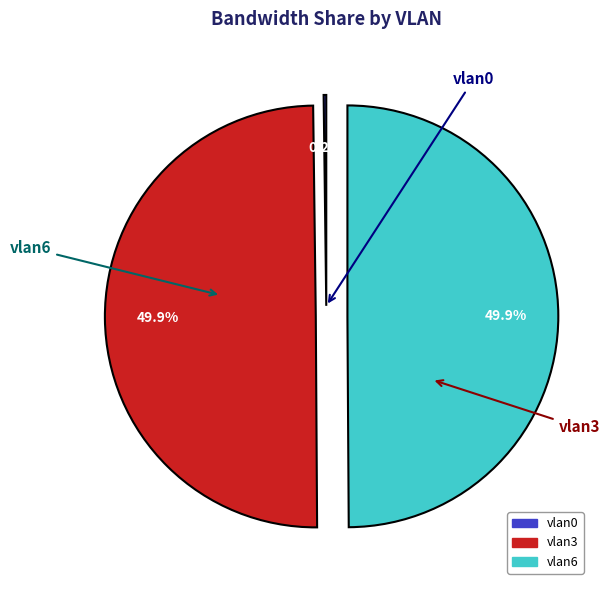

To the nearest percent, what portion does vlan6 represent?

50%